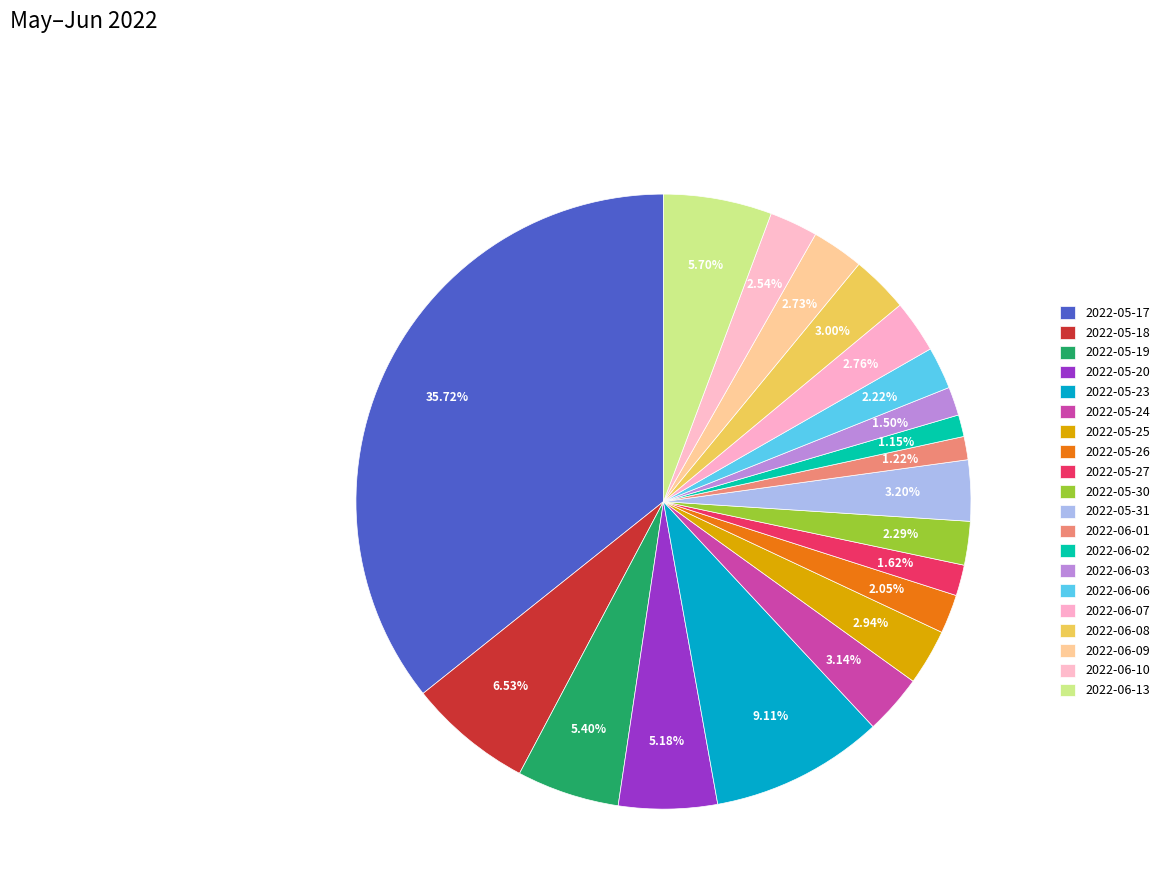

How many slices are in this pie chart?

20